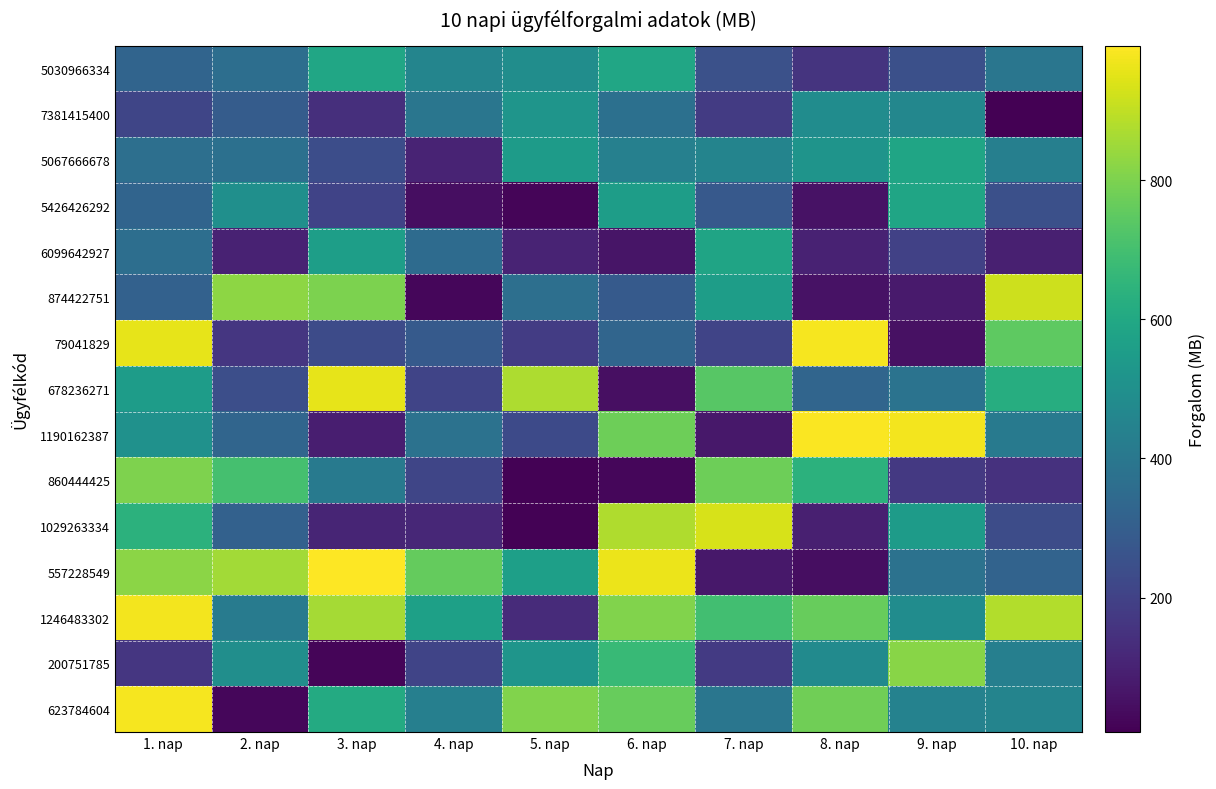

At which category does the chart reach its minimum across all series?

10. nap